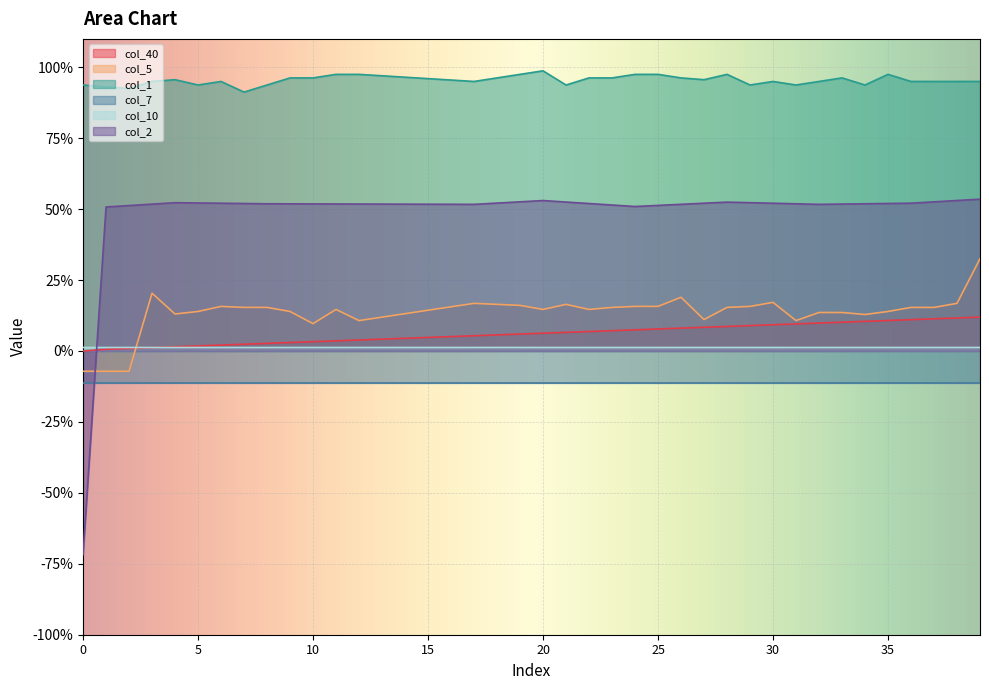

What is the difference between the maximum and minimum values in the col_1 series?

0.1